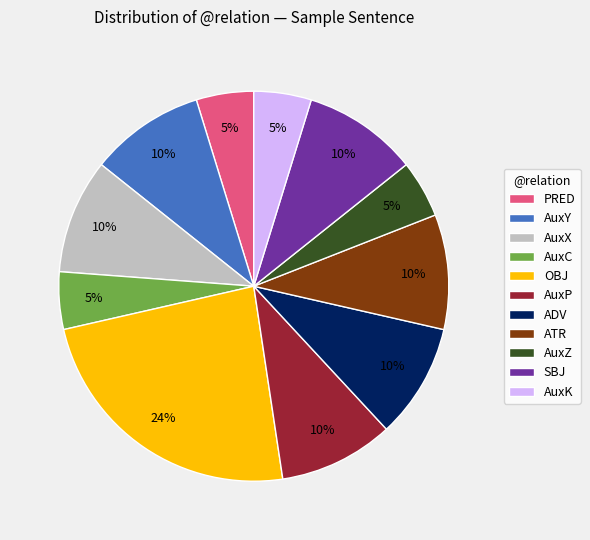

Does any single category account for the majority?

No